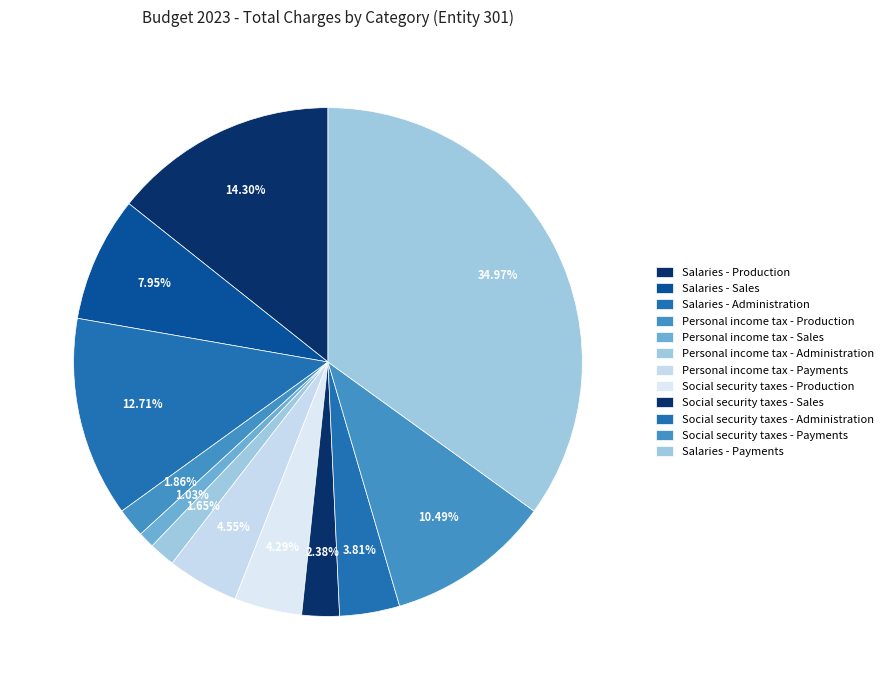

What portion of the pie excludes Personal income tax - Administration?

98.3%